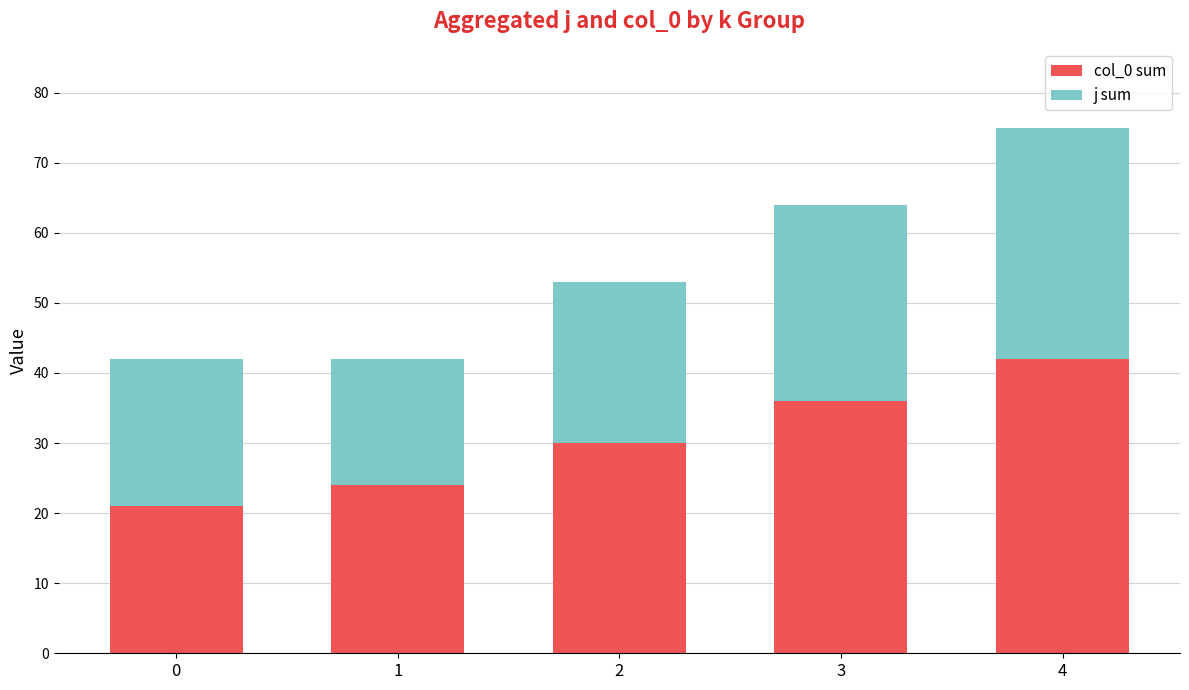

At which label does col_0 sum reach its peak?

4